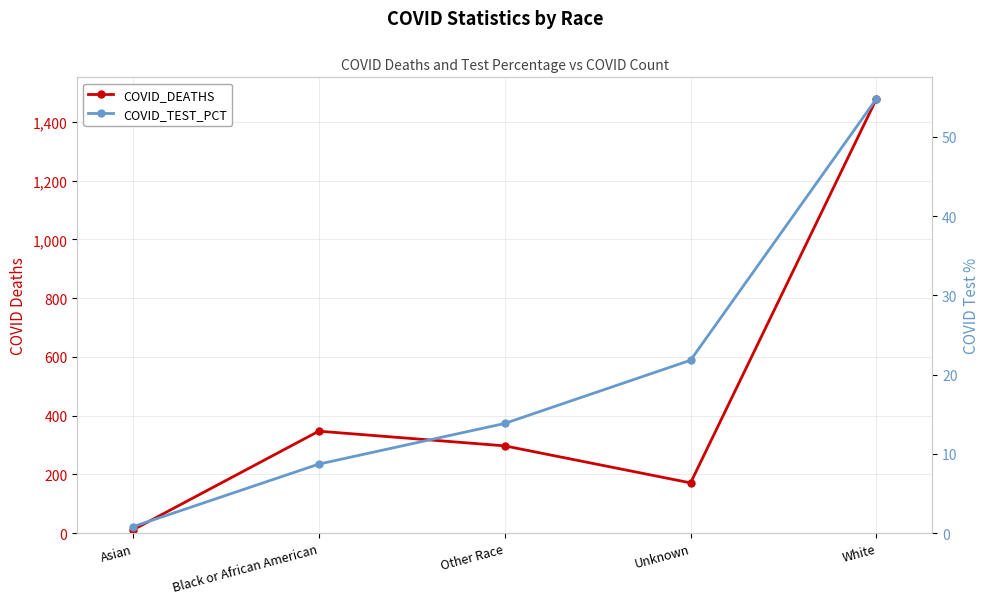

At how many categories does at least one series exceed 81?

4